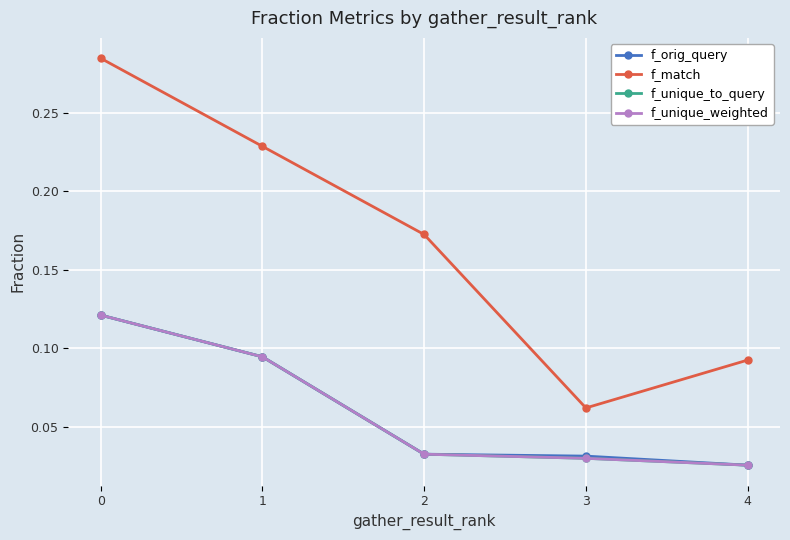

Is this an area chart (filled region under the line)?

No